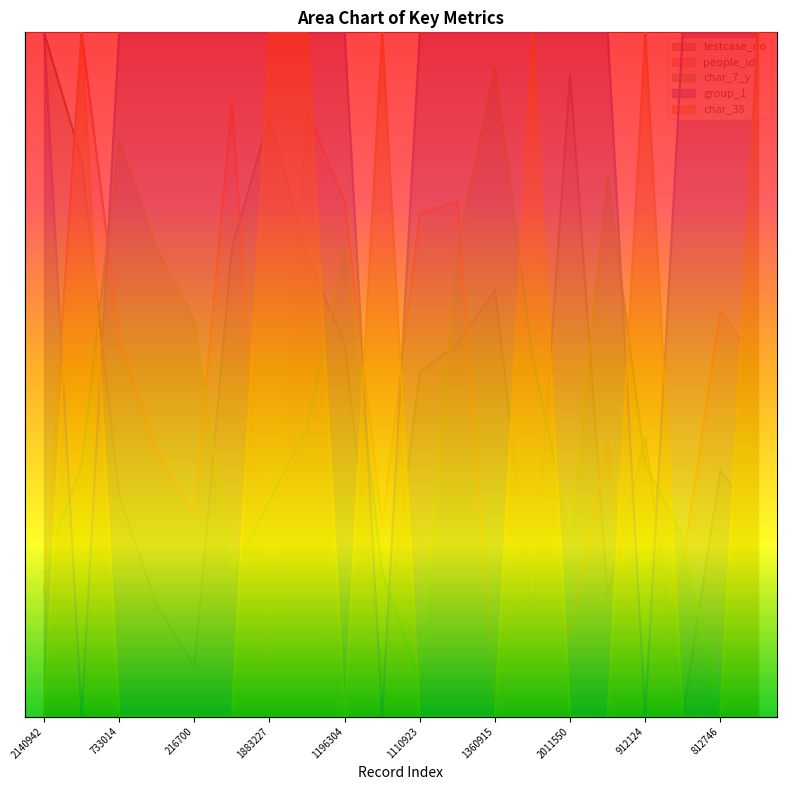

What is the sum of all group_1 values?

17.0